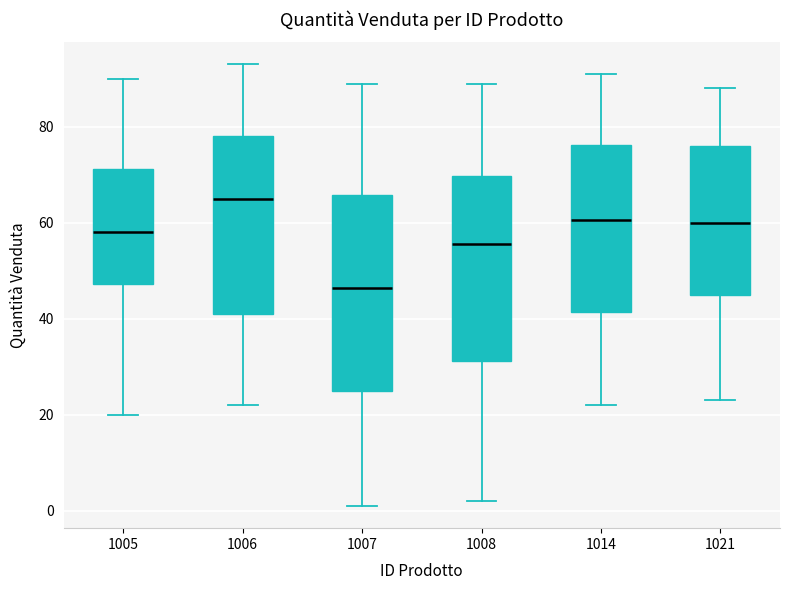

Which box has the highest median line?

1006